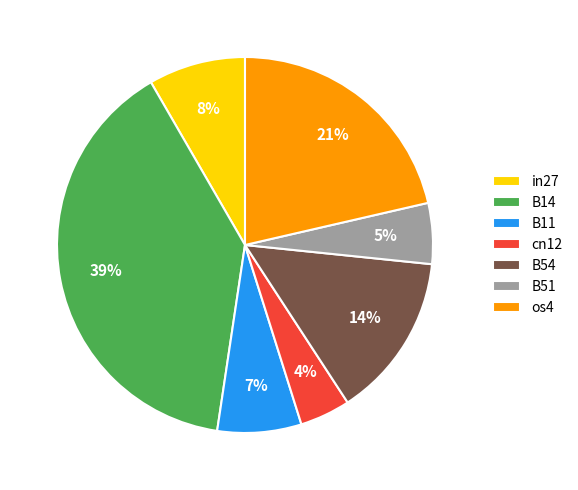

Combined, do in27 and cn12 account for over 50%?

No